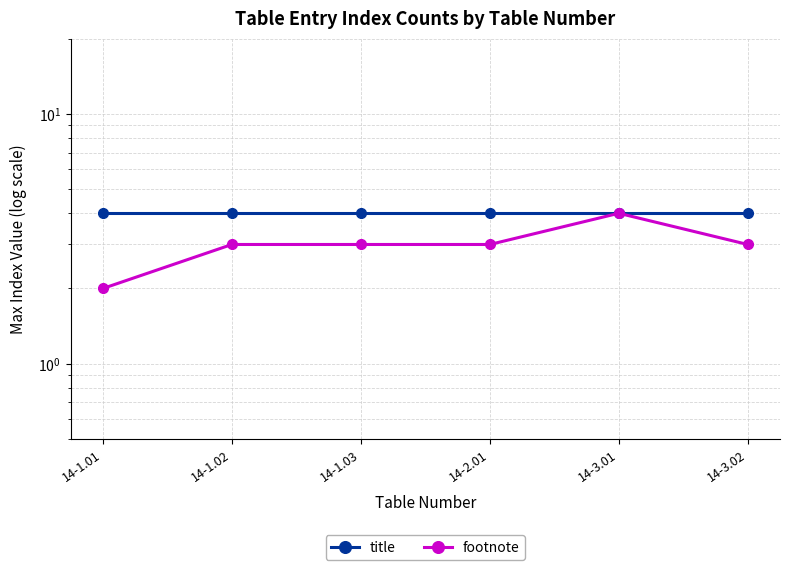

How many values in the footnote series exceed 3?

1